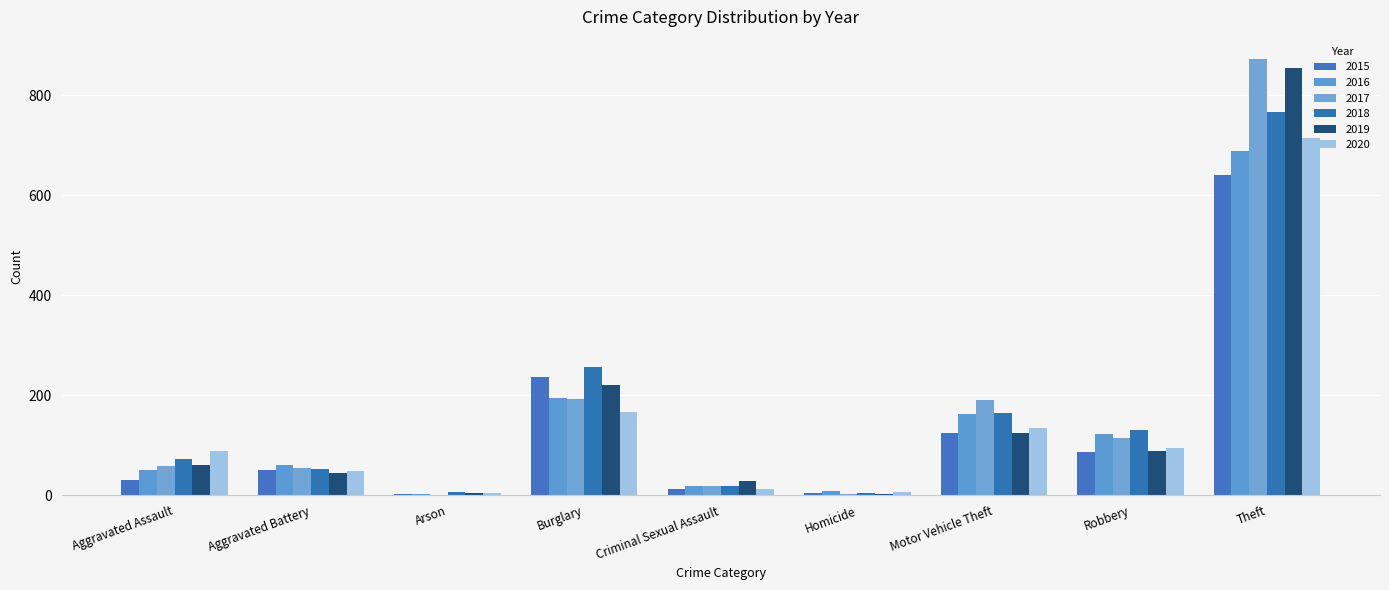

Does the chart contain stacked bars?

No